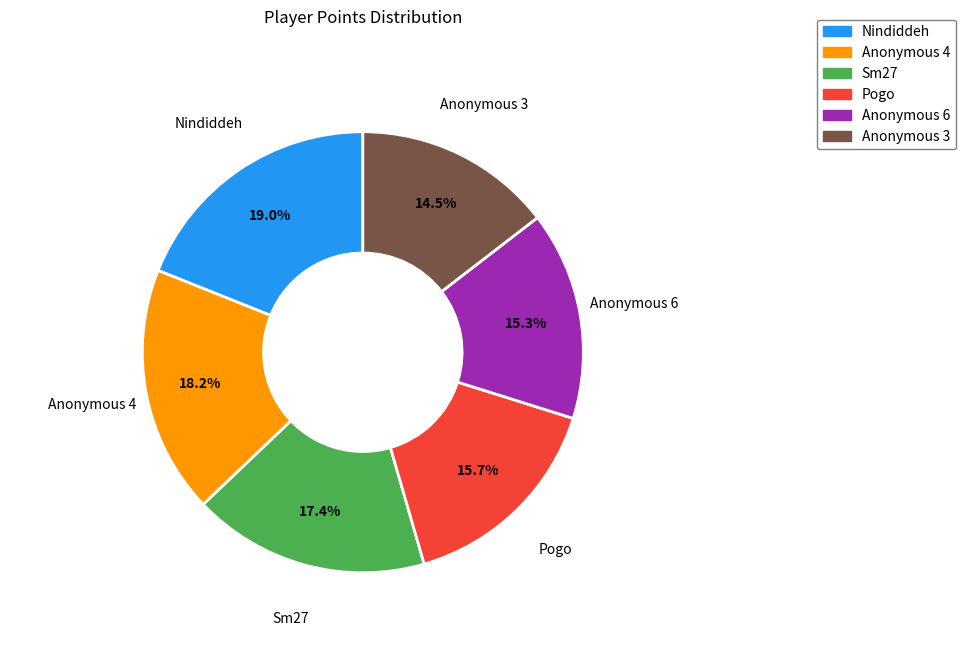

Does any single category account for the majority?

No